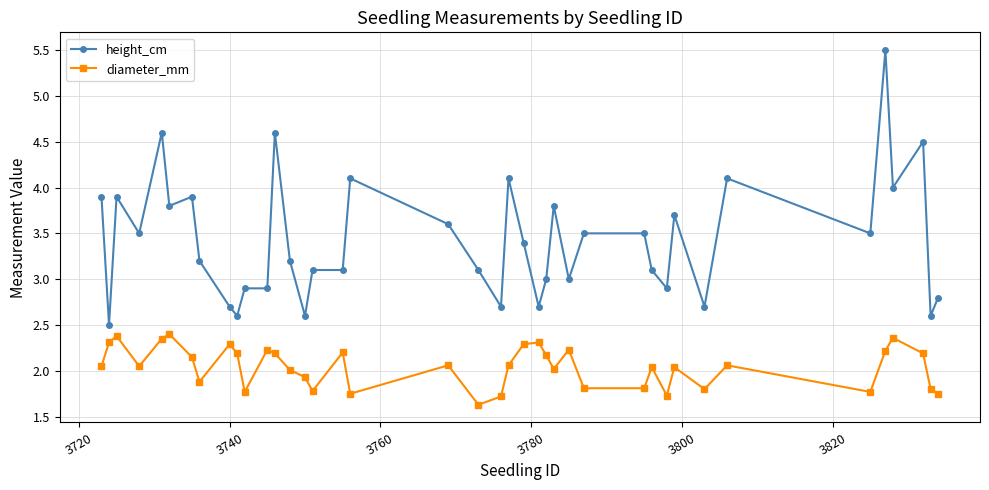

What is the difference between the maximum and minimum values in the height_cm series?

3.0